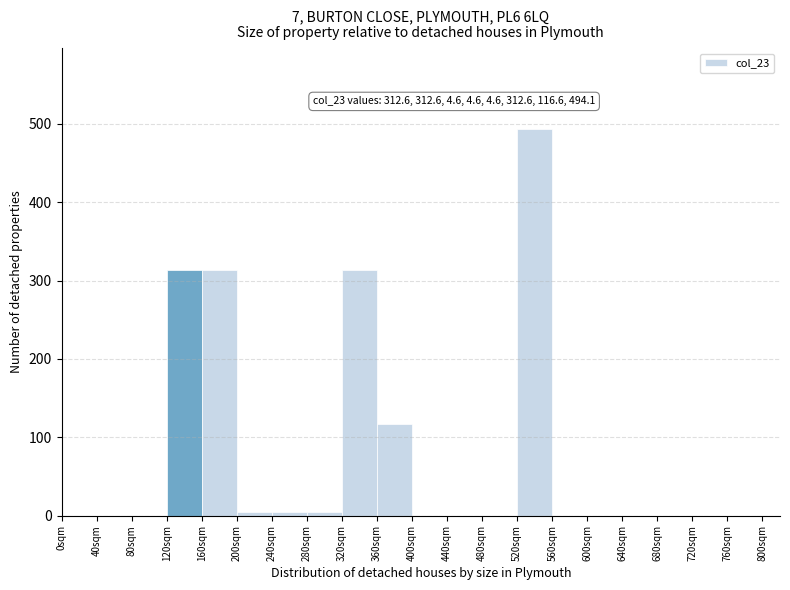

Over which range of the x-axis is the bar tallest?

520 to 560